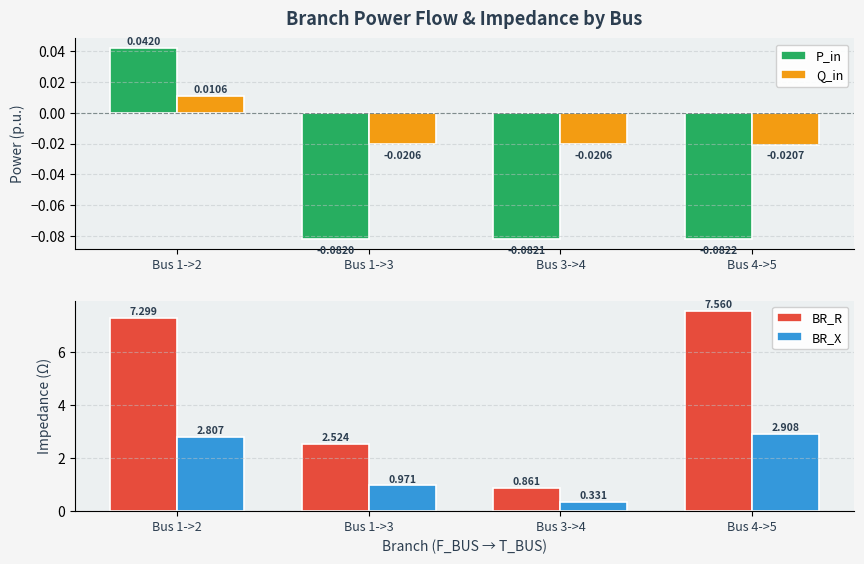

How many groups of bars are there?

4